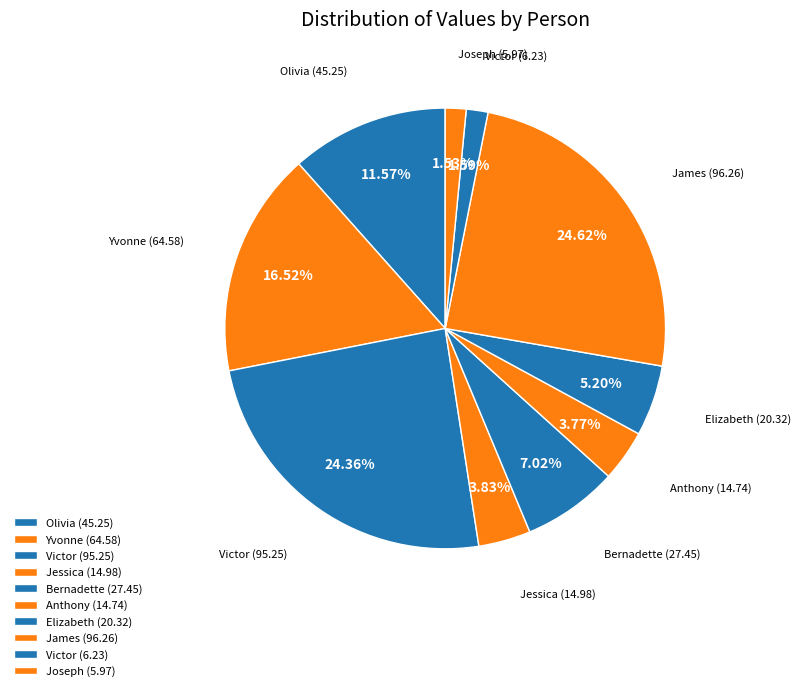

How many segments does this pie chart have?

10